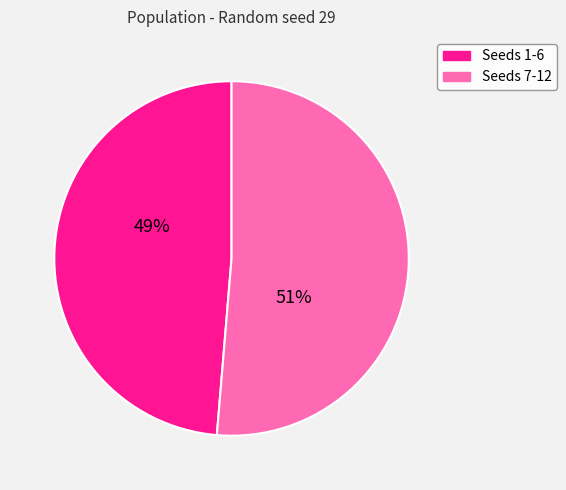

Count the number of slices in the pie.

2